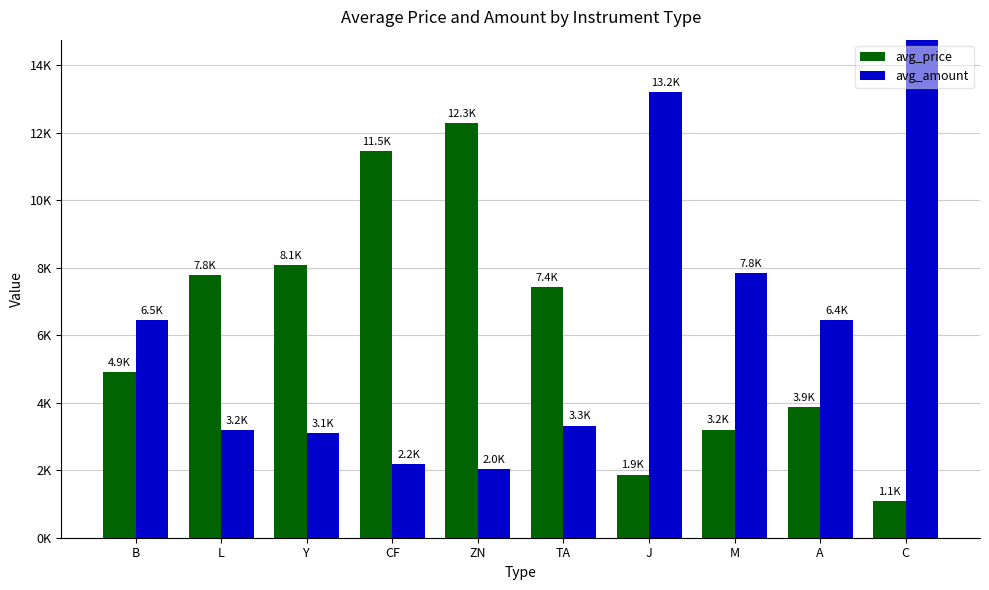

Rank the series at A from highest to lowest value.

avg_amount, avg_price